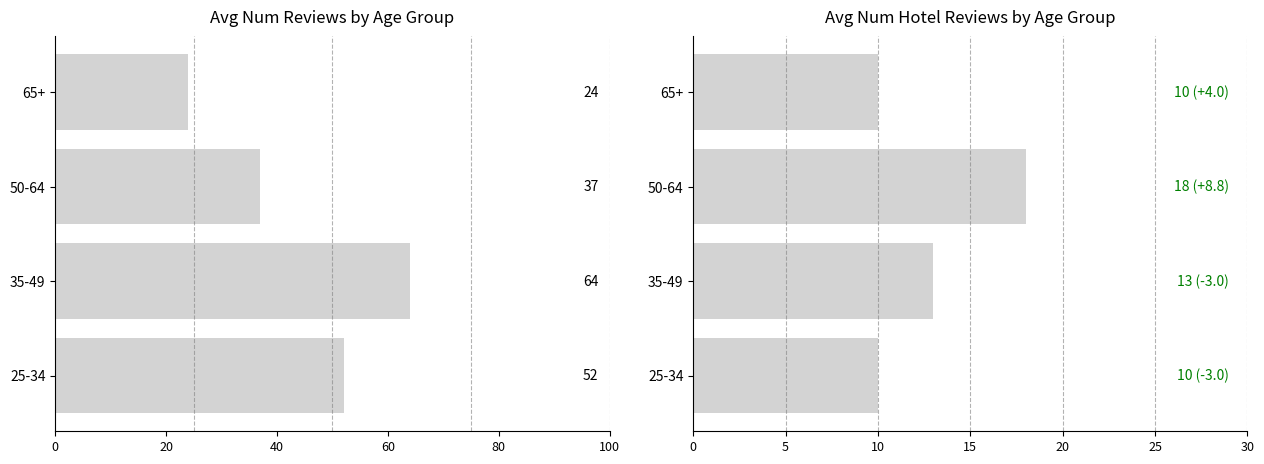

Between 35-49 and 50-64, which series saw the biggest shift?

avg_num_reviews